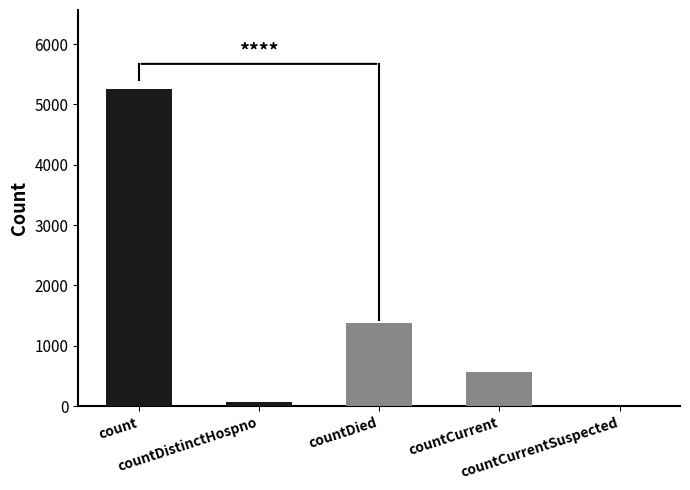

What is the value of the 4th bar from the left?

559